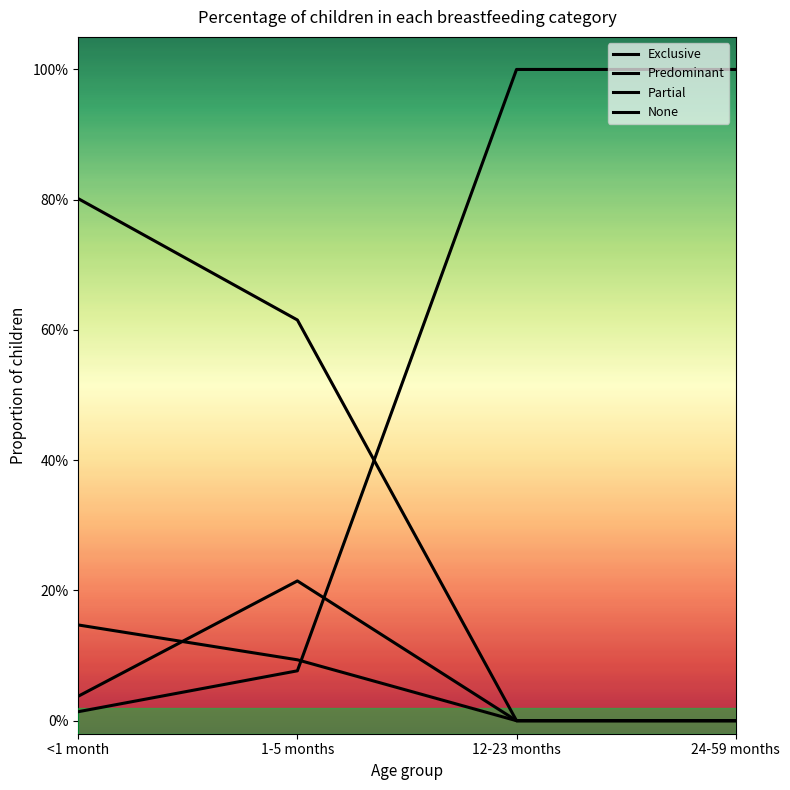

Does the chart have visible grid lines?

No